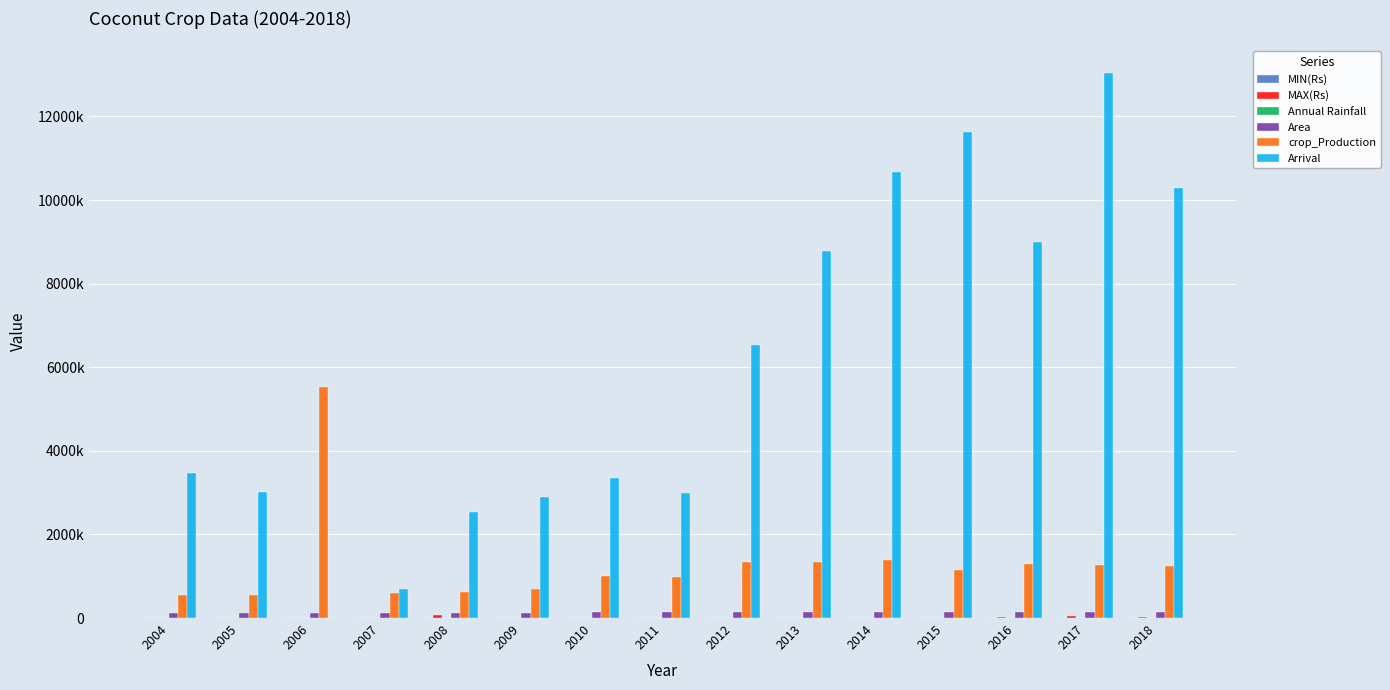

How many bars are there in each group?

6